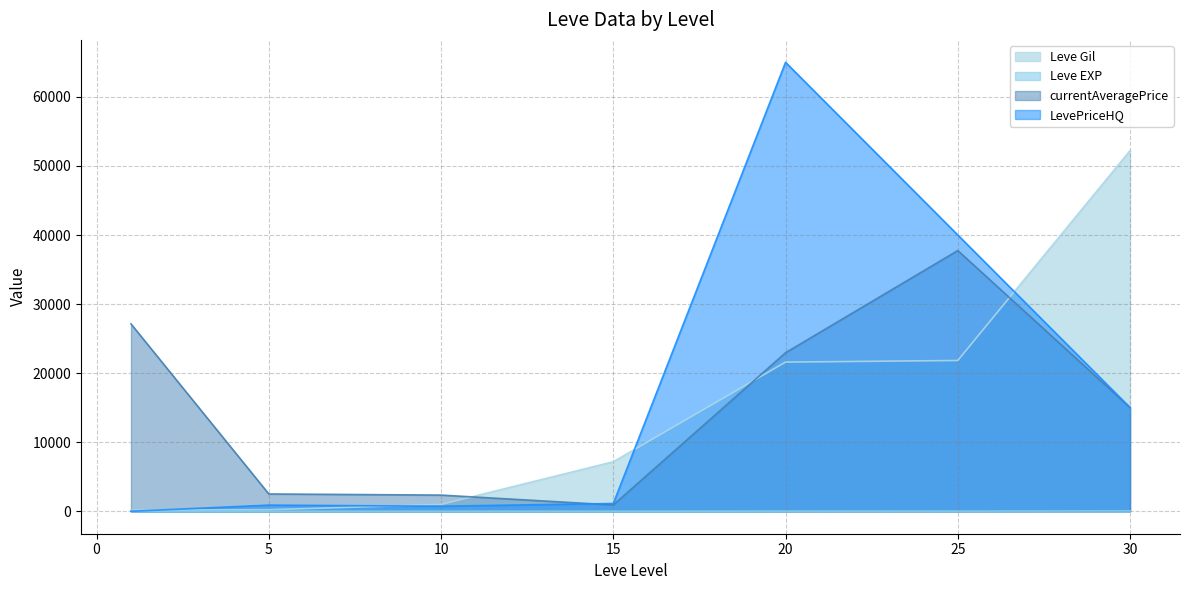

True or false: Leve EXP and currentAveragePrice intersect in this chart.

False